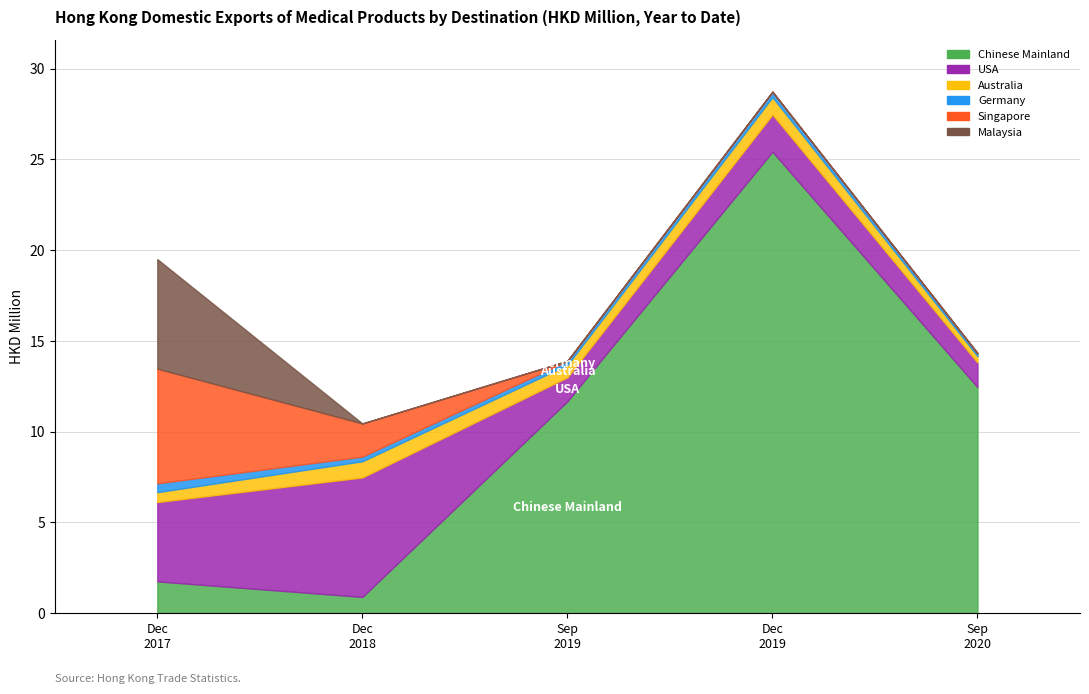

Which has a higher value, 201712 or 202009?

202009